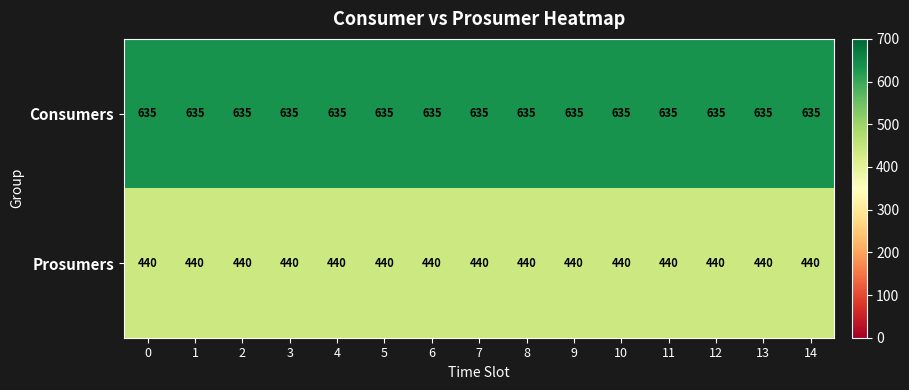

Rank the series at 2 from lowest to highest value.

Prosumers, Consumers